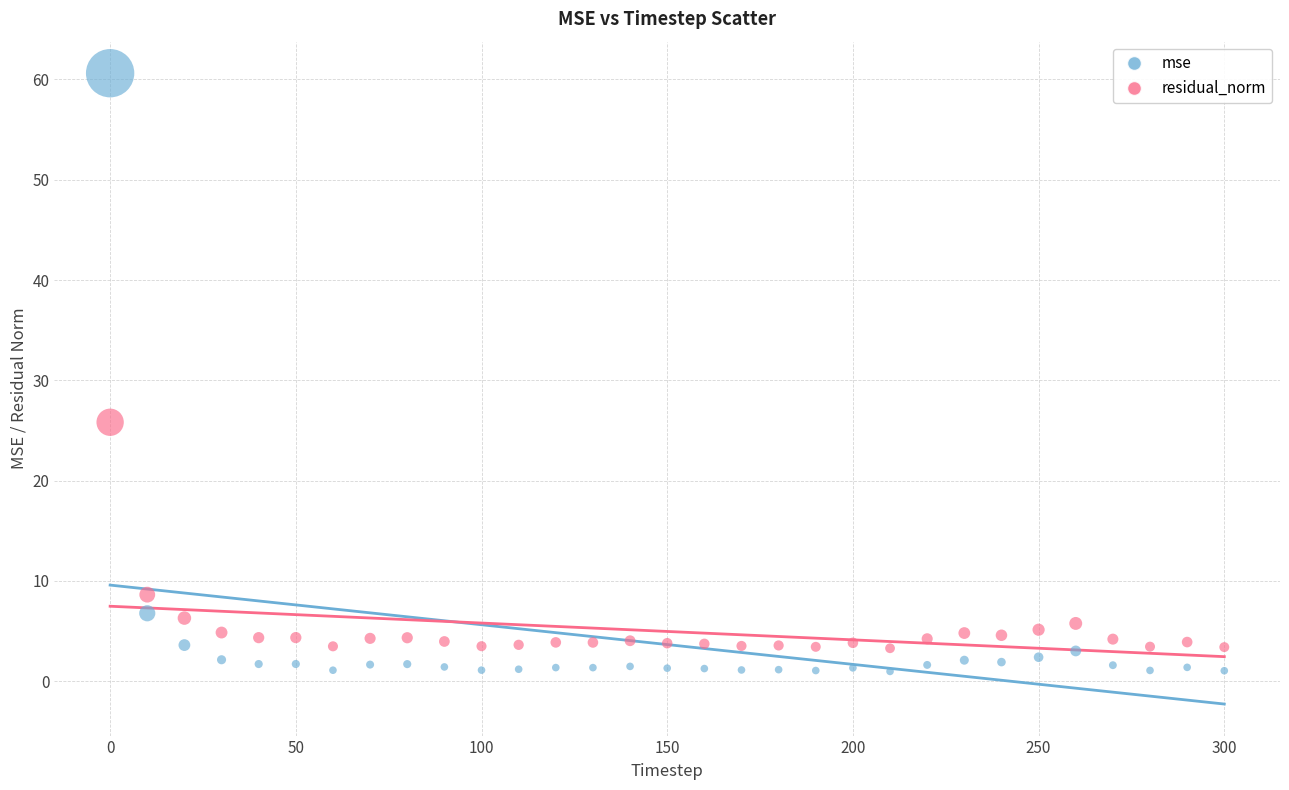

Which series has the largest Y range (max minus min)?

mse